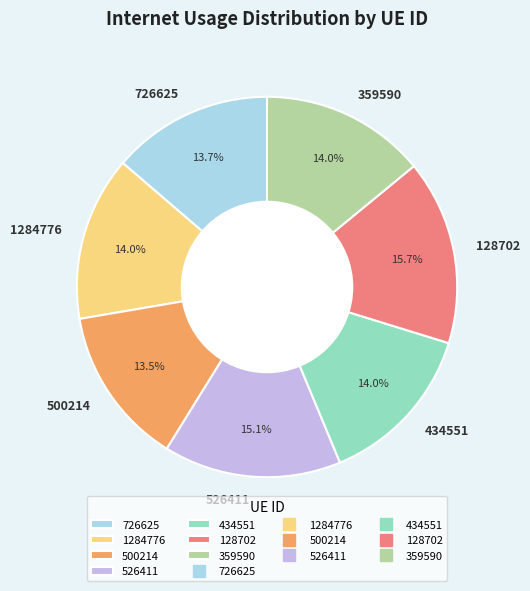

Combined, do 1284776 and 359590 account for over 50%?

No